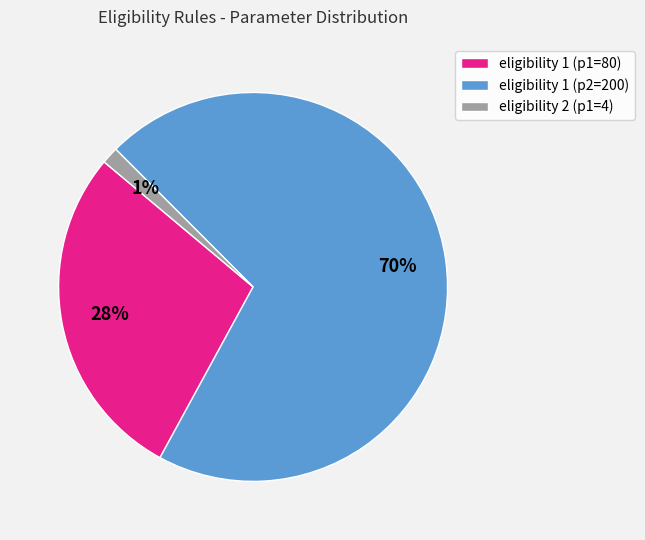

Which category accounts for the majority?

eligibility 1 (p2=200)